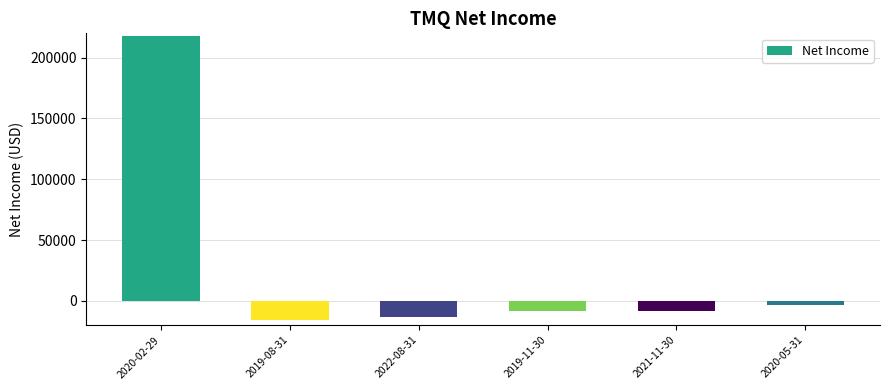

Are the bars grouped side by side (vs. stacked)?

No